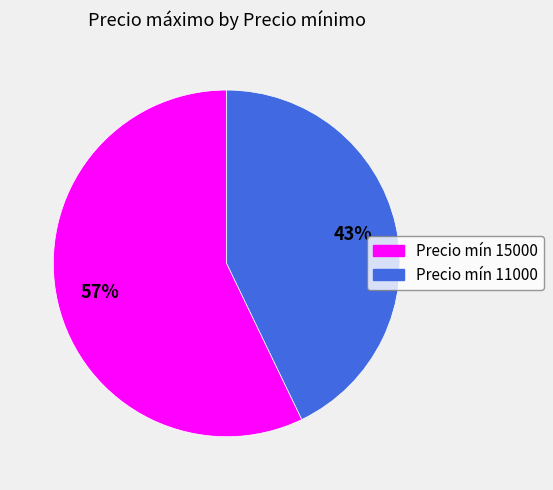

Count the number of slices in the pie.

2